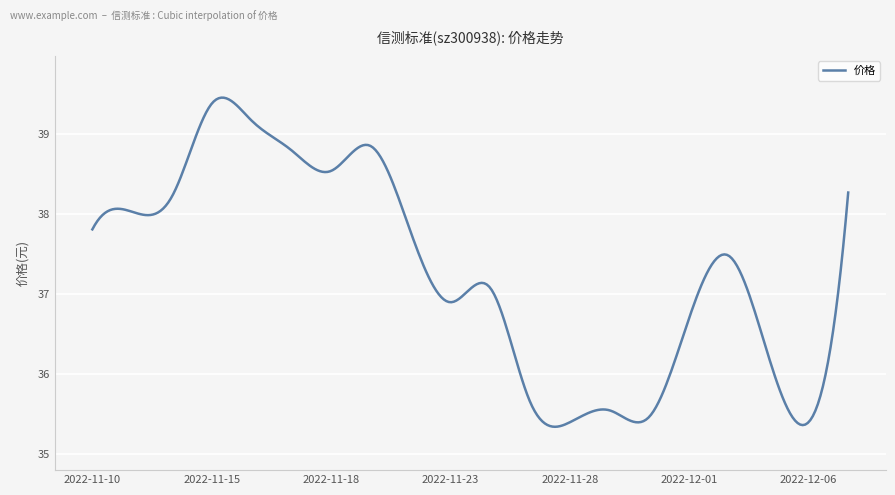

What is the difference between the maximum and minimum values?

4.1